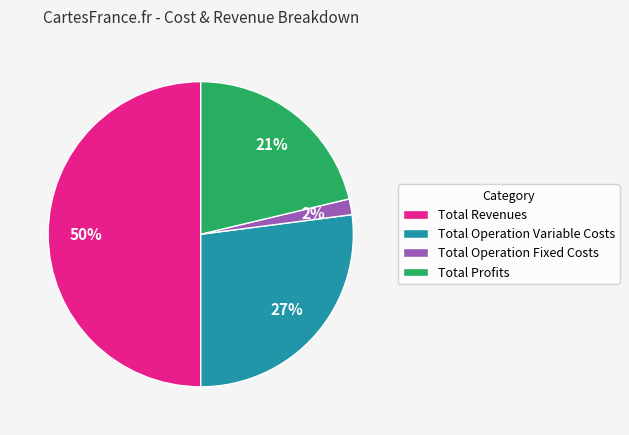

Is it true that Total Revenues is 50% of the pie?

True